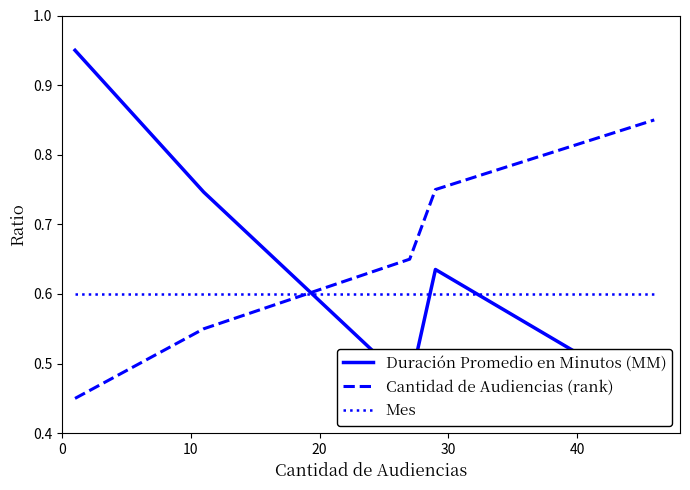

After their last crossing, which series has the higher values: Mes or Cantidad de Audiencias (rank)?

Cantidad de Audiencias (rank)